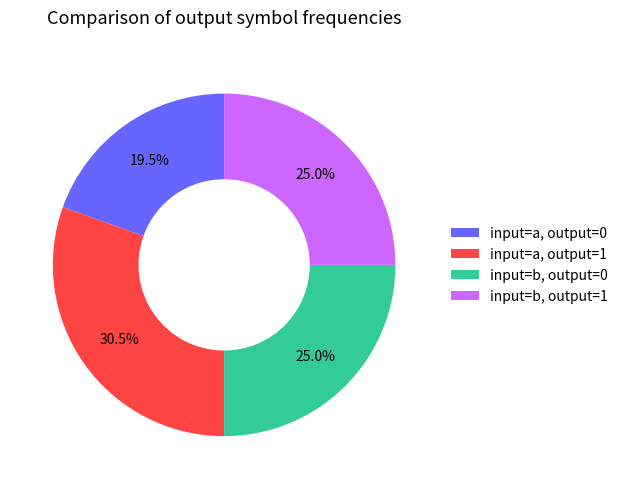

What is the ratio of the value at input=a, output=0 to the value at input=a, output=1?

0.6